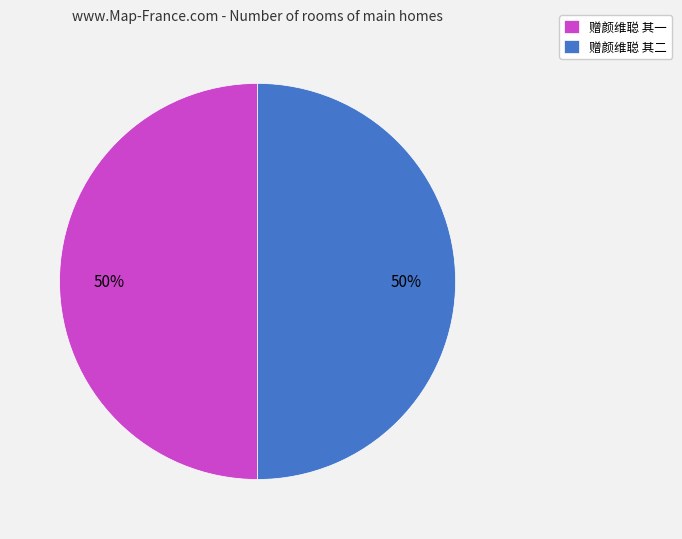

Count the number of slices in the pie.

2